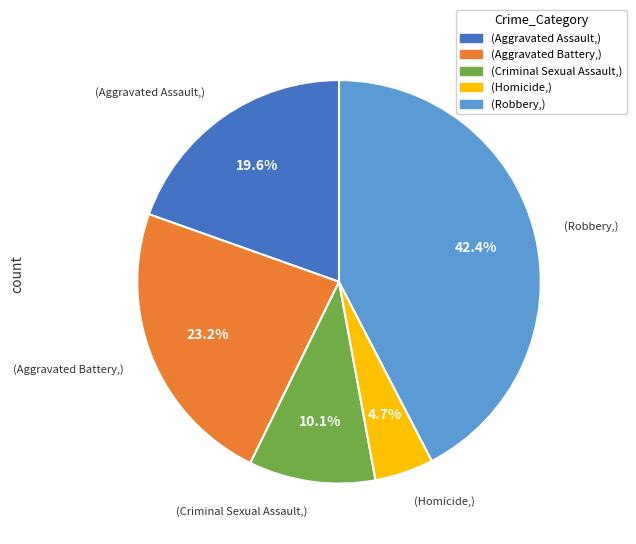

Is there a majority slice in this chart?

No